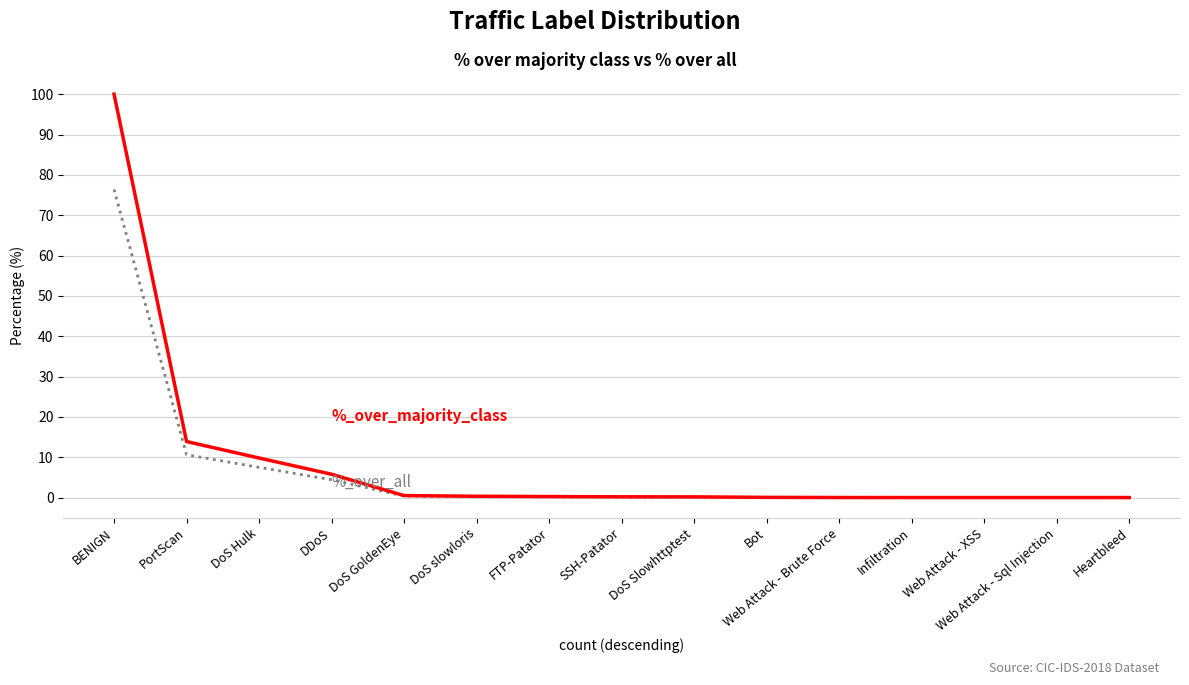

At which category does the chart reach its peak across all series?

BENIGN